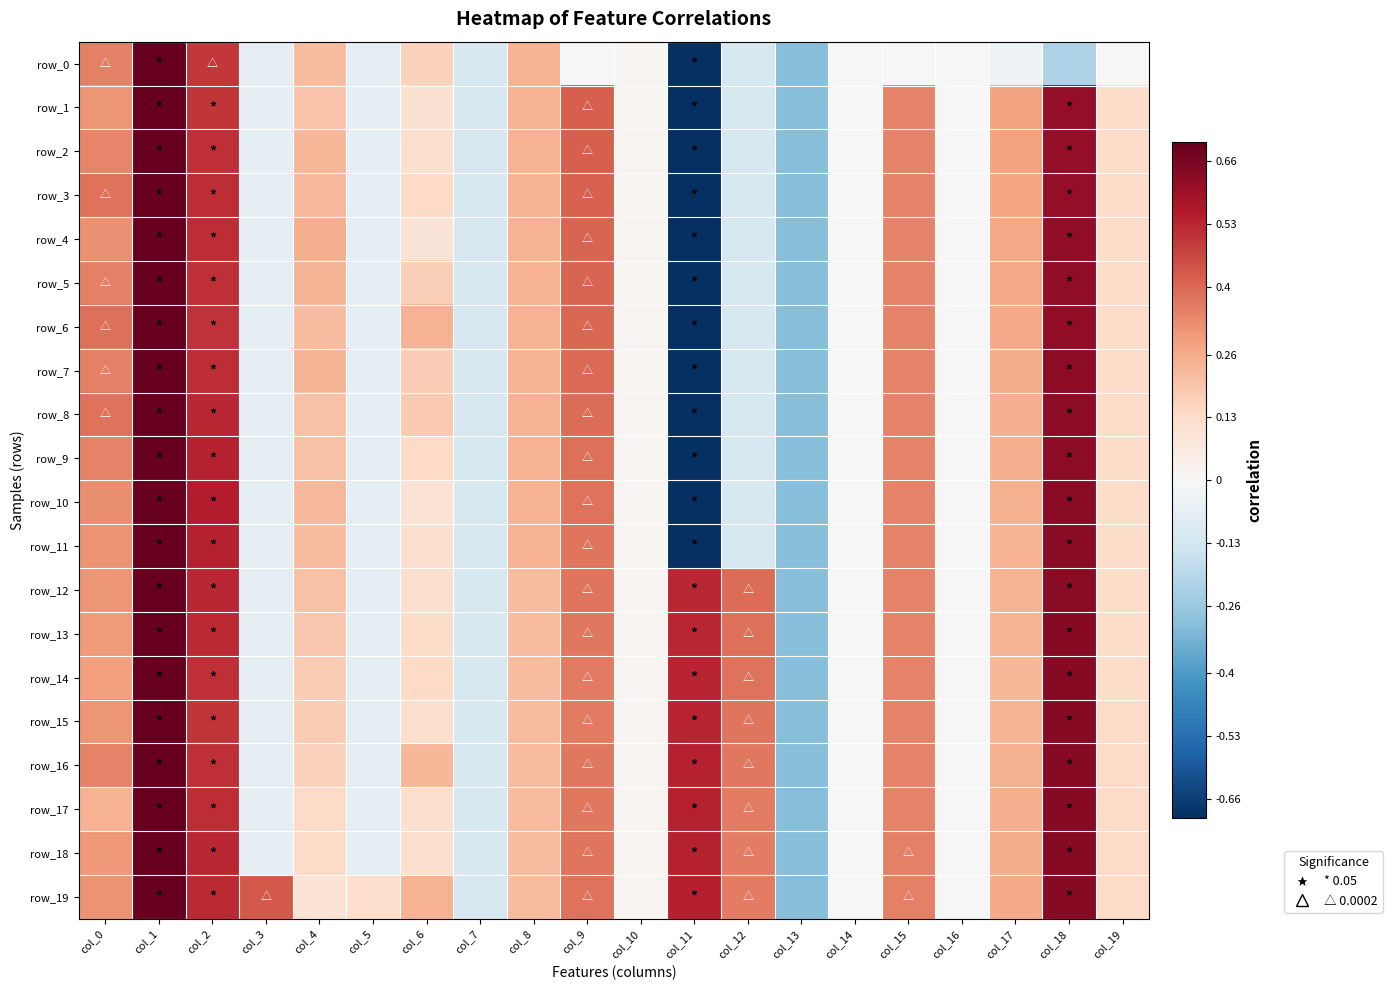

Reading left to right, transcribe all the data shown in this chart.

row_0: 0.4	0.9	0.5	-0.1	0.2	-0.1	0.2	-0.1	0.2	0.0	0.0	-1.0	-0.1	-0.3	-0.0	-0.0	-0.0	-0.0	-0.2	-0.0
row_1: 0.3	1.0	0.5	-0.1	0.2	-0.1	0.1	-0.1	0.2	0.4	0.0	-1.0	-0.1	-0.3	-0.0	0.3	-0.0	0.3	0.6	0.1
row_2: 0.3	1.0	0.5	-0.1	0.2	-0.1	0.1	-0.1	0.2	0.4	0.0	-1.0	-0.1	-0.3	-0.0	0.3	-0.0	0.3	0.6	0.1
row_3: 0.4	1.0	0.5	-0.1	0.2	-0.1	0.1	-0.1	0.2	0.4	0.0	-1.0	-0.1	-0.3	-0.0	0.3	-0.0	0.3	0.6	0.1
row_4: 0.3	1.0	0.5	-0.1	0.3	-0.1	0.1	-0.1	0.2	0.4	0.0	-1.0	-0.1	-0.3	-0.0	0.3	-0.0	0.3	0.6	0.1
row_5: 0.4	1.0	0.5	-0.1	0.2	-0.1	0.2	-0.1	0.2	0.4	0.0	-1.0	-0.1	-0.3	-0.0	0.3	-0.0	0.3	0.6	0.1
row_6: 0.4	1.0	0.5	-0.1	0.2	-0.1	0.2	-0.1	0.2	0.4	0.0	-1.0	-0.1	-0.3	-0.0	0.3	-0.0	0.3	0.6	0.1
row_7: 0.4	1.0	0.5	-0.1	0.2	-0.1	0.2	-0.1	0.2	0.4	0.0	-1.0	-0.1	-0.3	-0.0	0.3	-0.0	0.3	0.6	0.1
row_8: 0.4	1.0	0.5	-0.1	0.2	-0.1	0.2	-0.1	0.2	0.4	0.0	-1.0	-0.1	-0.3	-0.0	0.3	-0.0	0.3	0.6	0.1
row_9: 0.3	1.0	0.5	-0.1	0.2	-0.1	0.1	-0.1	0.2	0.4	0.0	-1.0	-0.1	-0.3	-0.0	0.3	-0.0	0.3	0.6	0.1
row_10: 0.3	1.0	0.5	-0.1	0.2	-0.1	0.1	-0.1	0.2	0.4	0.0	-1.0	-0.1	-0.3	-0.0	0.3	-0.0	0.2	0.6	0.1
row_11: 0.3	1.0	0.5	-0.1	0.2	-0.1	0.1	-0.1	0.2	0.4	0.0	-1.0	-0.1	-0.3	-0.0	0.3	-0.0	0.2	0.6	0.1
row_12: 0.3	1.0	0.5	-0.1	0.2	-0.1	0.1	-0.1	0.2	0.4	0.0	0.5	0.4	-0.3	-0.0	0.3	-0.0	0.2	0.6	0.1
row_13: 0.3	1.0	0.5	-0.1	0.2	-0.1	0.1	-0.1	0.2	0.4	0.0	0.5	0.4	-0.3	-0.0	0.3	-0.0	0.2	0.6	0.1
row_14: 0.3	1.0	0.5	-0.1	0.2	-0.1	0.1	-0.1	0.2	0.4	0.0	0.5	0.4	-0.3	-0.0	0.3	-0.0	0.2	0.6	0.1
row_15: 0.3	1.0	0.5	-0.1	0.2	-0.1	0.1	-0.1	0.2	0.4	0.0	0.5	0.4	-0.3	-0.0	0.3	-0.0	0.2	0.6	0.1
row_16: 0.3	0.9	0.5	-0.1	0.2	-0.1	0.2	-0.1	0.2	0.4	0.0	0.5	0.4	-0.3	-0.0	0.3	-0.0	0.2	0.6	0.1
row_17: 0.2	1.0	0.5	-0.1	0.1	-0.1	0.1	-0.1	0.2	0.4	0.0	0.5	0.4	-0.3	-0.0	0.3	-0.0	0.3	0.6	0.1
row_18: 0.3	1.0	0.5	-0.1	0.1	-0.1	0.1	-0.1	0.2	0.4	0.0	0.5	0.4	-0.3	-0.0	0.4	-0.0	0.3	0.6	0.1
row_19: 0.3	1.0	0.5	0.4	0.1	0.1	0.2	-0.1	0.2	0.4	0.0	0.5	0.4	-0.3	-0.0	0.4	-0.0	0.3	0.6	0.1